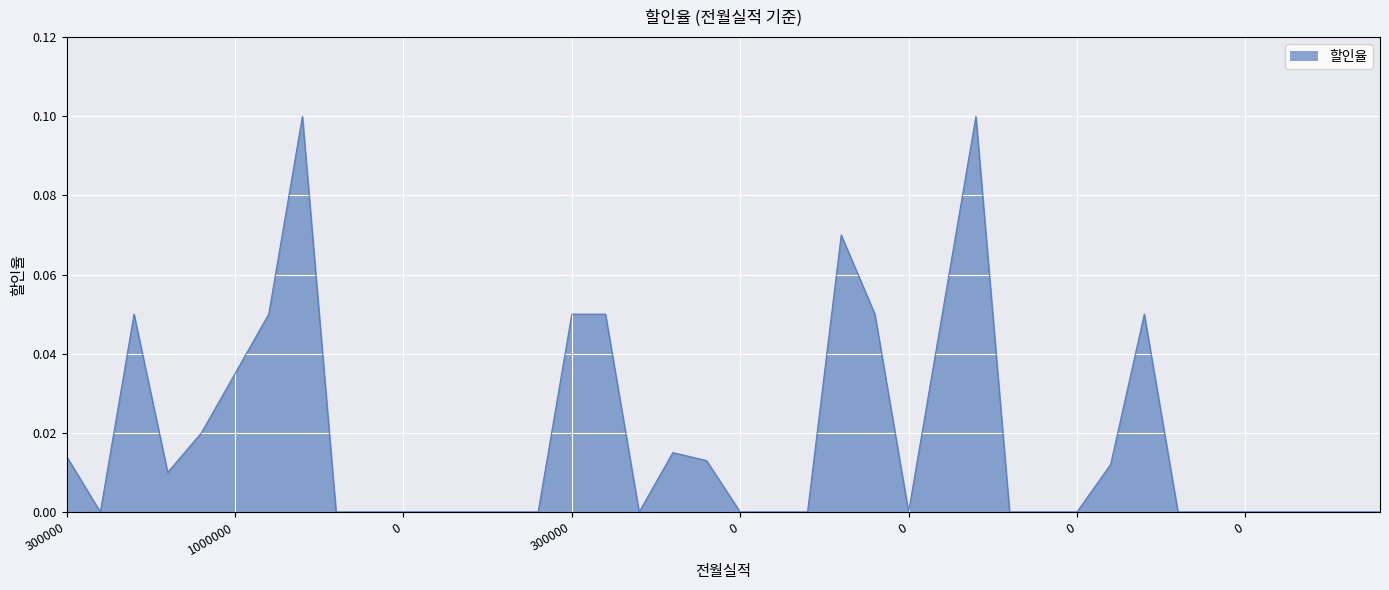

How many lines are shown in the chart?

1